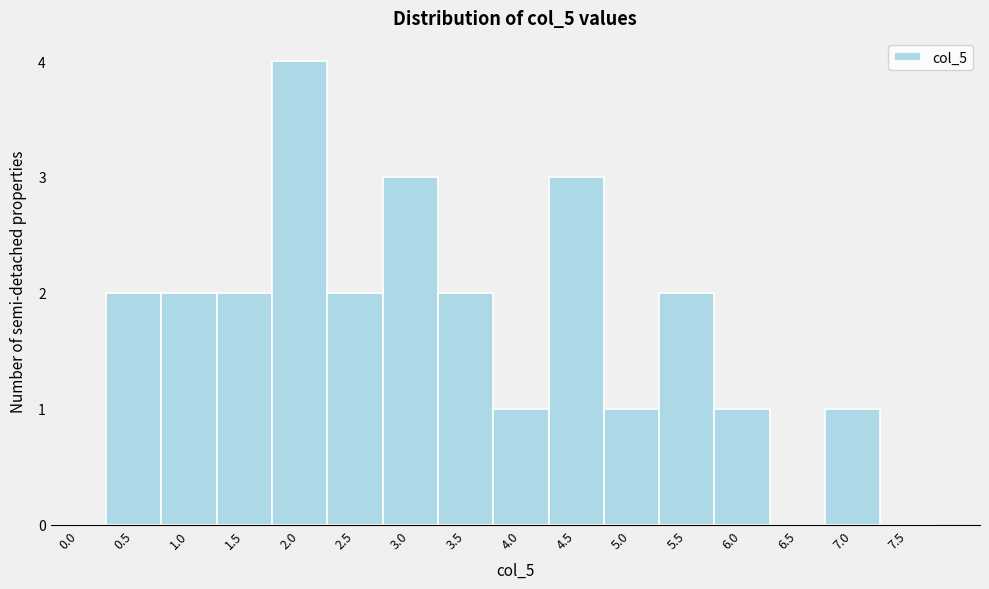

Reading right to left, list all the values displayed in this chart.

7.5=0	7.0=1	6.5=0	6.0=1	5.5=2	5.0=1	4.5=3	4.0=1	3.5=2	3.0=3	2.5=2	2.0=4	1.5=2	1.0=2	0.5=2	0.0=0